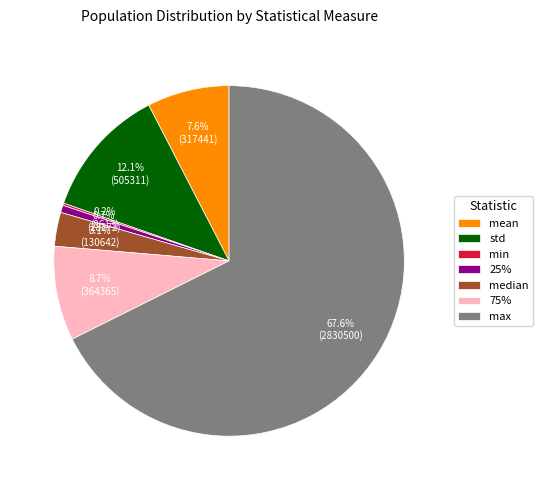

To the nearest percent, what is the average slice percentage?

14%